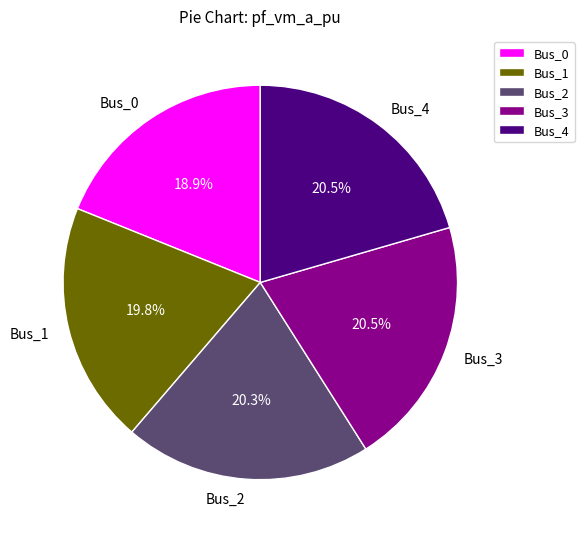

To the nearest percent, what is the average slice percentage?

20%